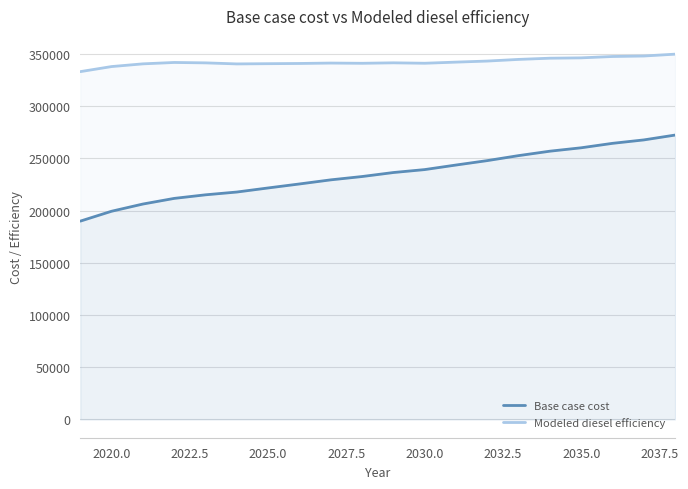

How many lines are shown in the chart?

2